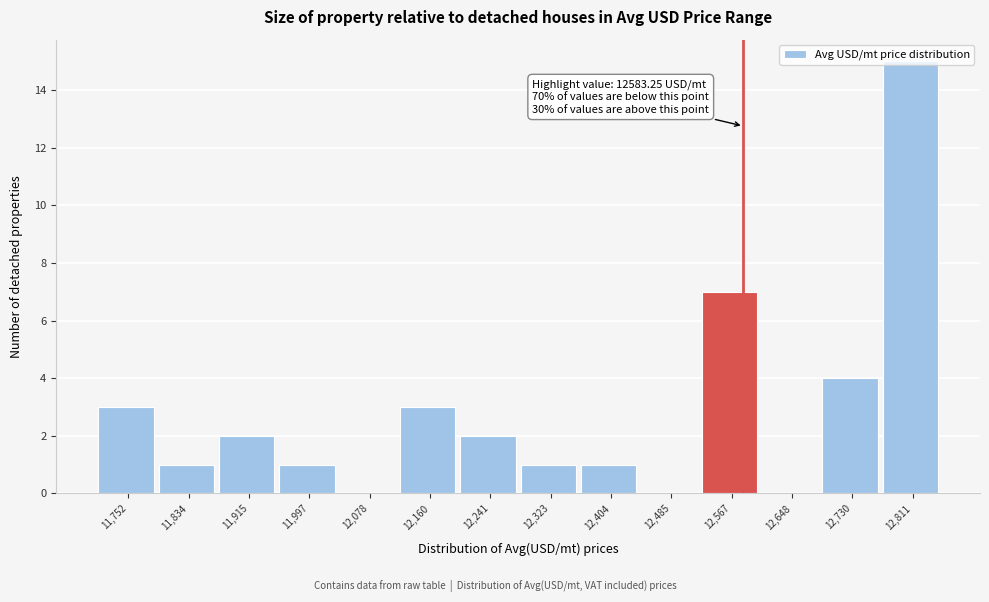

Over which range of the x-axis is the bar tallest?

12770 to 12850